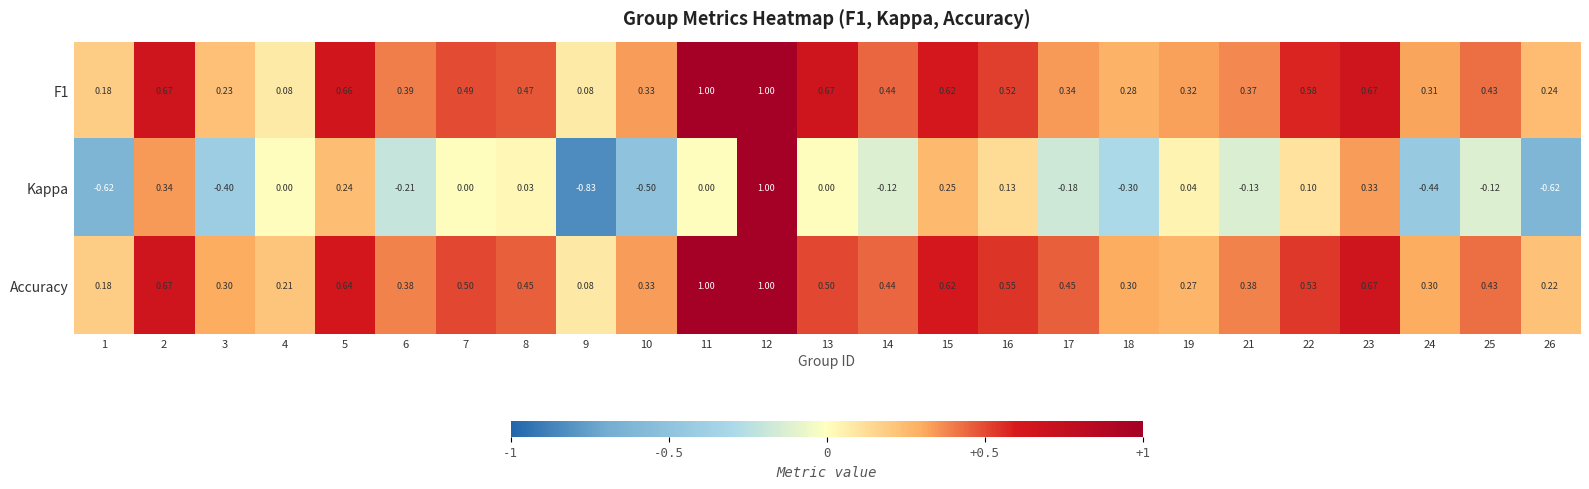

Which series has the largest total across all categories?

Accuracy